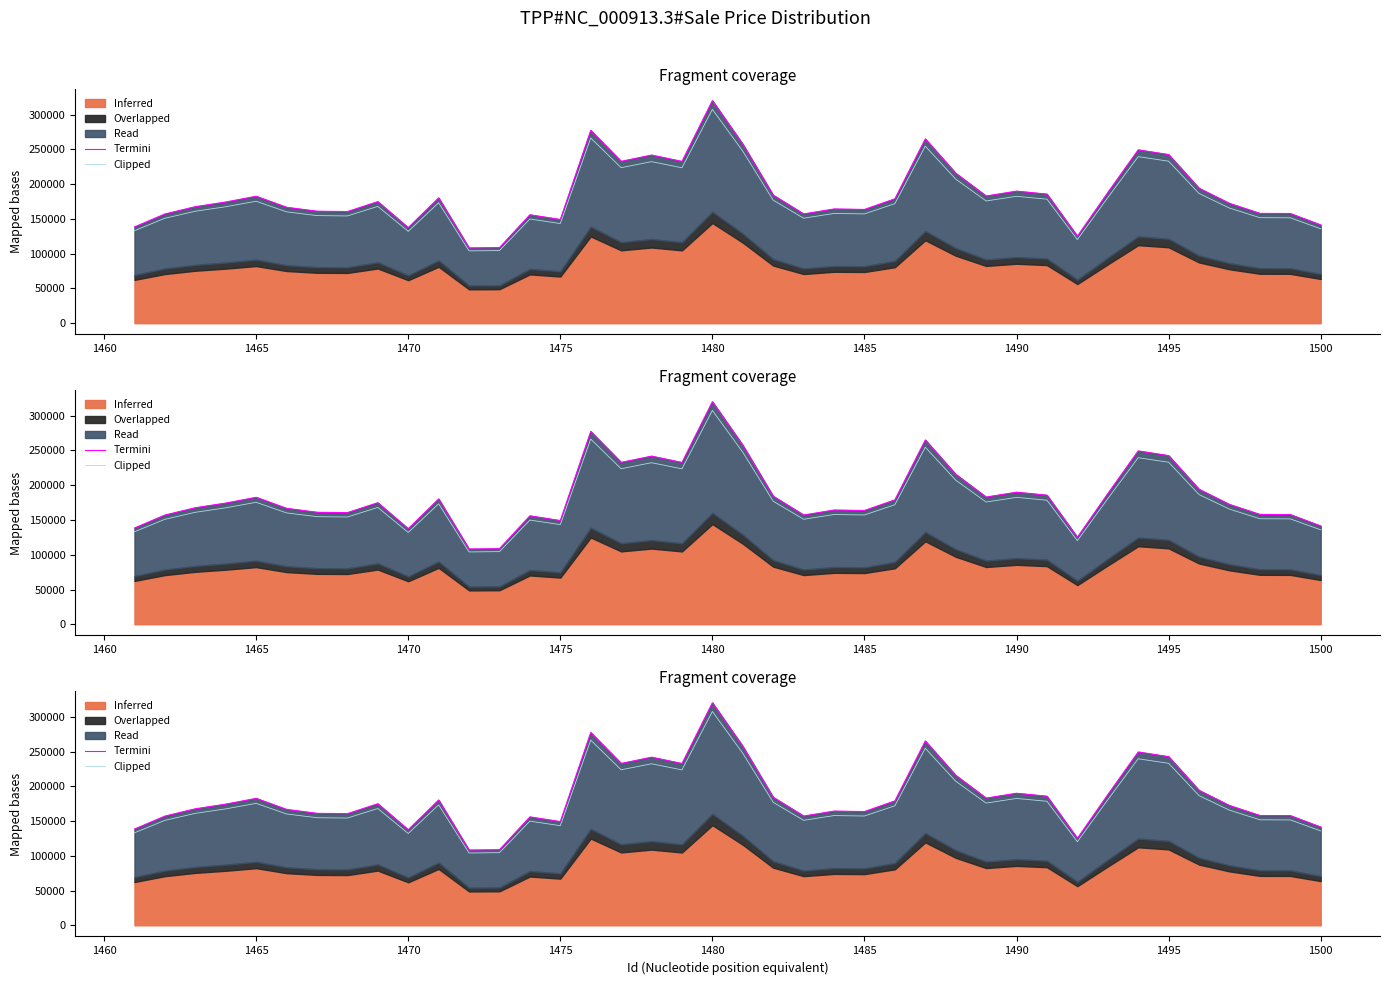

Is it true that Termini equals 67460.1 at 1460?

False